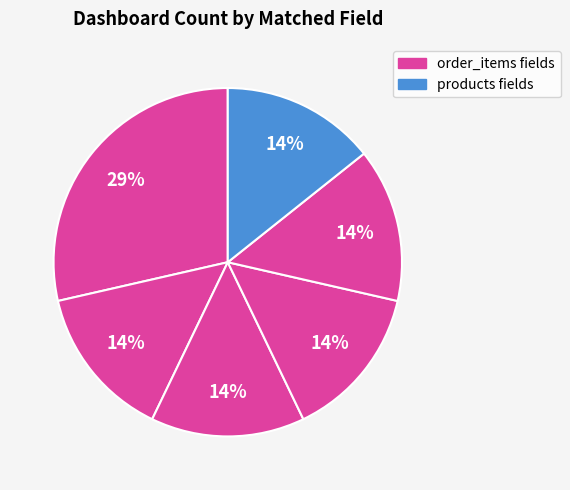

How many slices are in this pie chart?

6